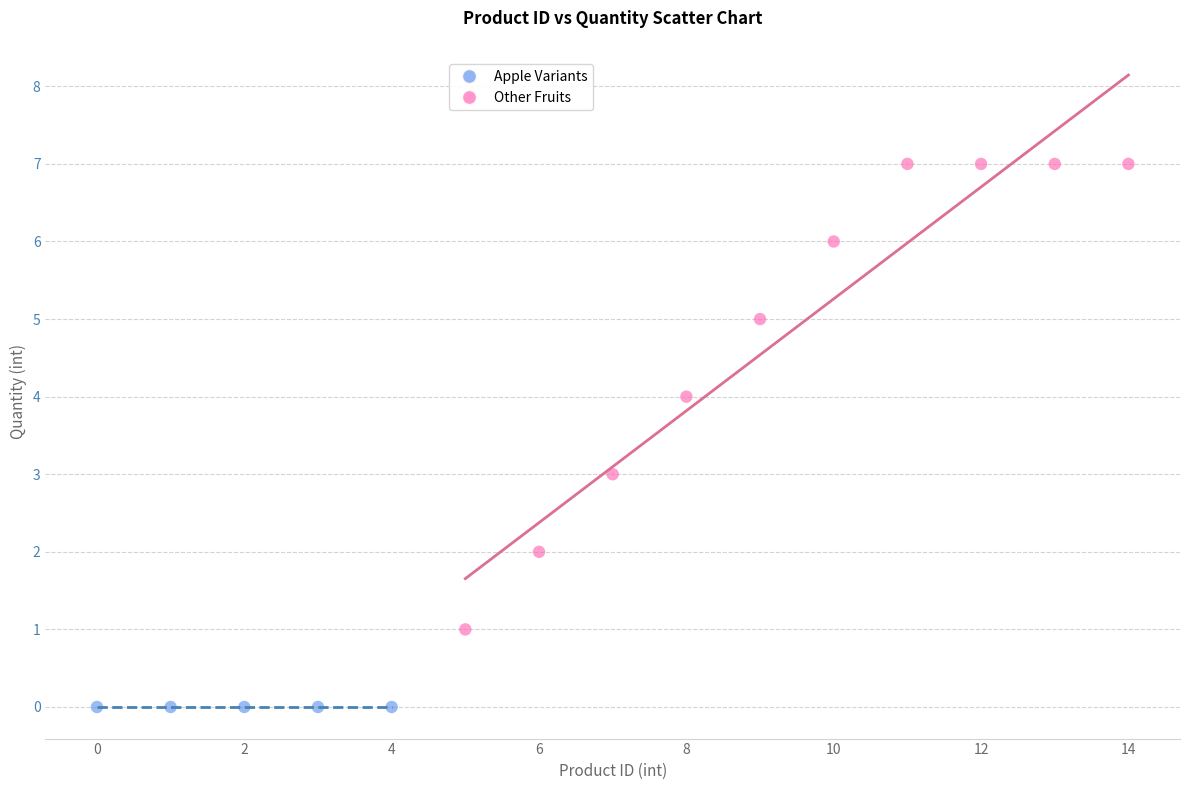

Which series reaches the maximum Y coordinate?

Other Fruits